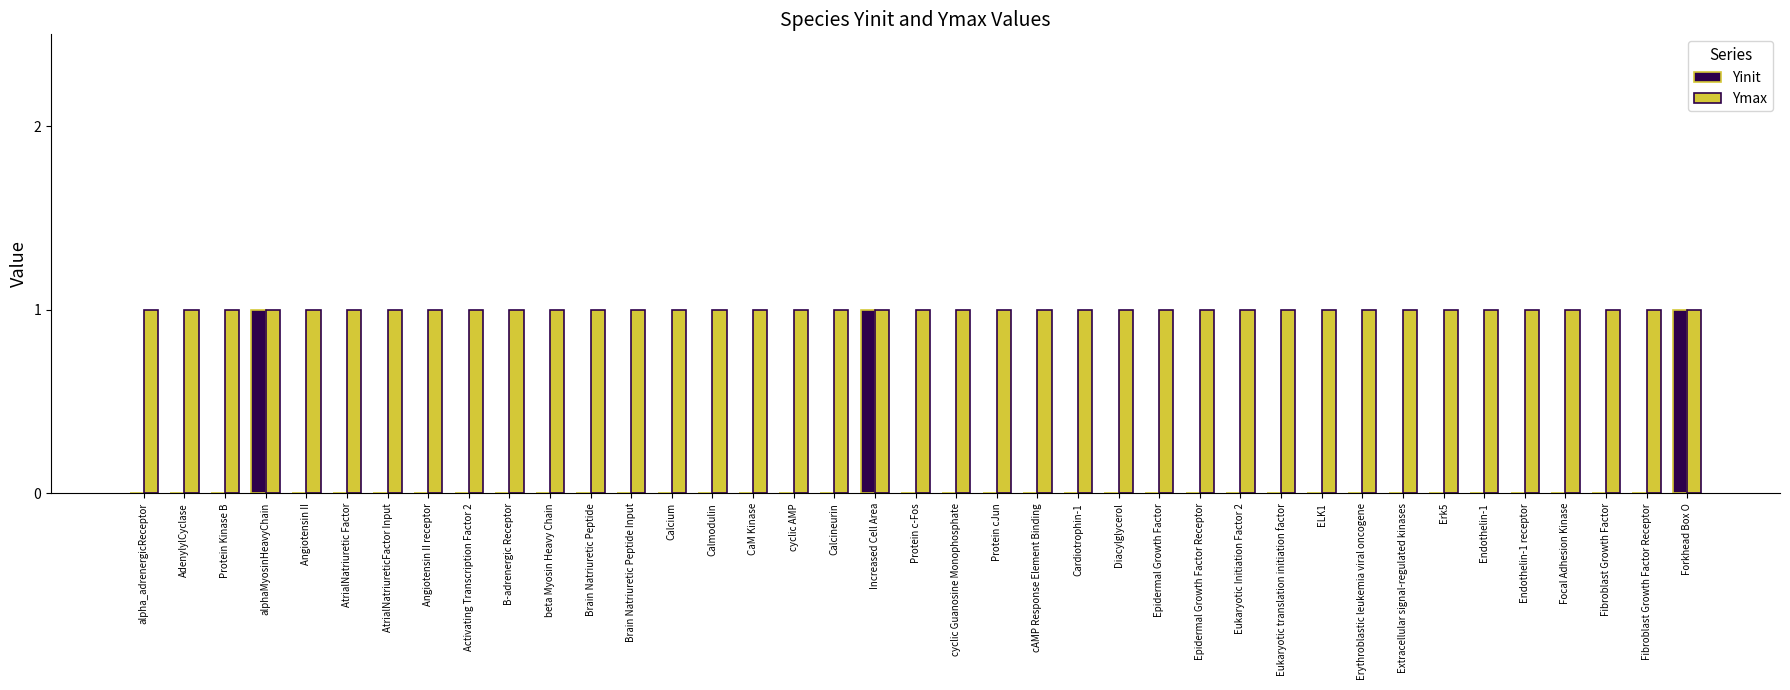

Reading left to right, extract all data points from this chart.

Yinit: 0	0	0	1	0	0	0	0	0	0	0	0	0	0	0	0	0	0	1	0	0	0	0	0	0	0	0	0	0	0	0	0	0	0	0	0	0	0	1
Ymax: 1	1	1	1	1	1	1	1	1	1	1	1	1	1	1	1	1	1	1	1	1	1	1	1	1	1	1	1	1	1	1	1	1	1	1	1	1	1	1